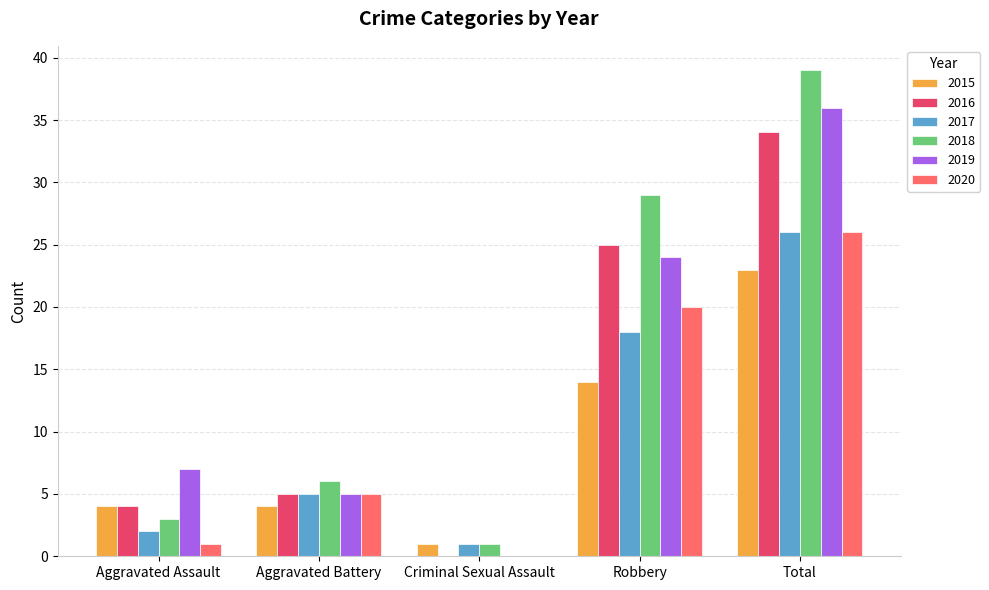

The 2018 series shows 29 at Robbery. True or false?

True